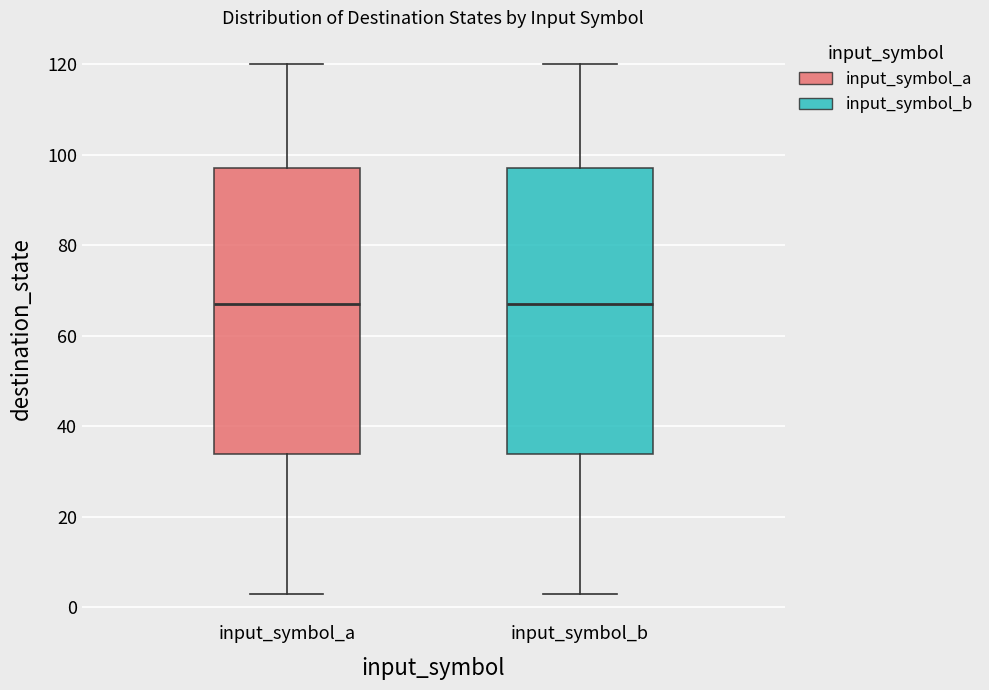

Where is the upper edge of the box for input_symbol_b on the y-axis? The values are not printed on the chart, so give them approximately, as read against the axis.

98